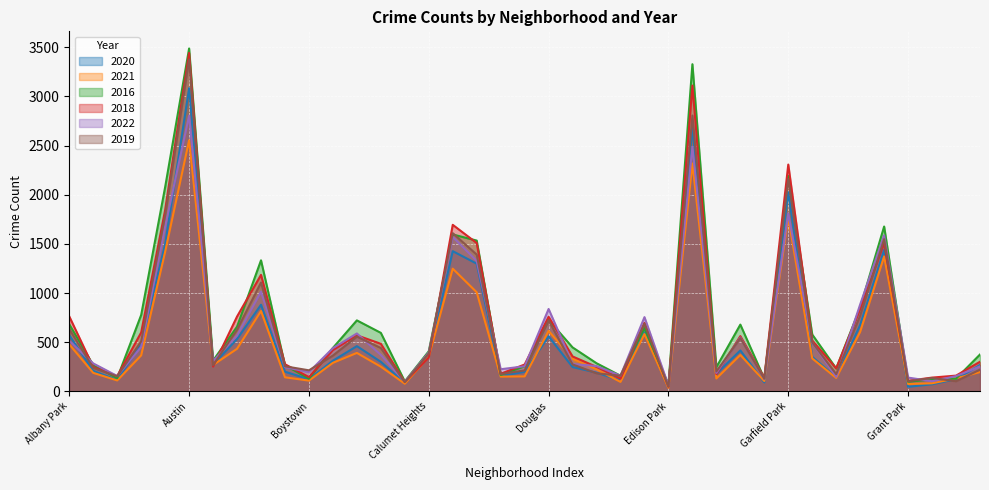

True or false: 2018 has a value of 250 at Hegewisch.

False